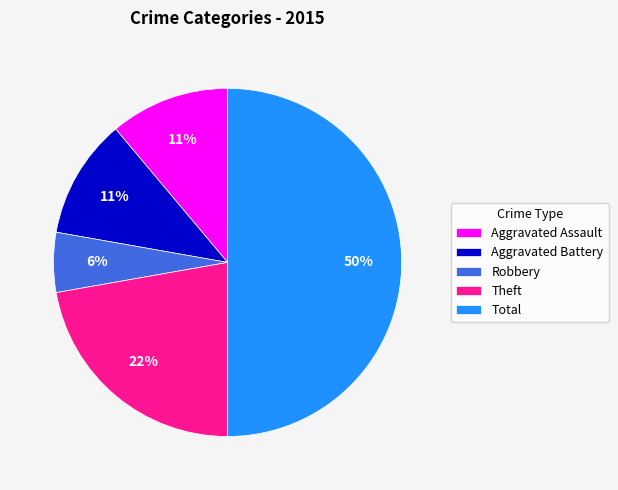

Is Aggravated Battery the majority of the pie?

No